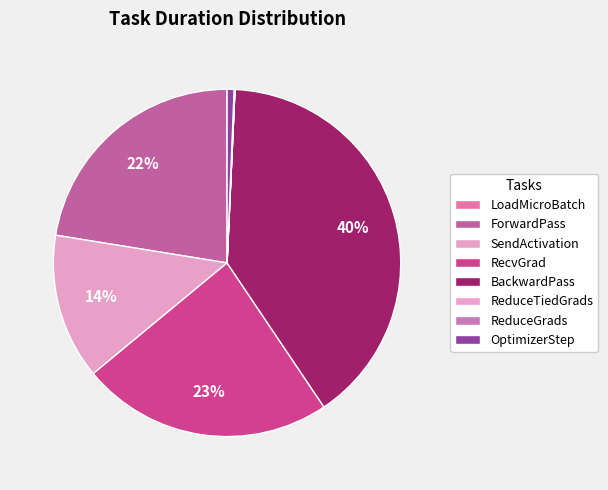

What is the total percentage of ReduceGrads and BackwardPass?

39.9%